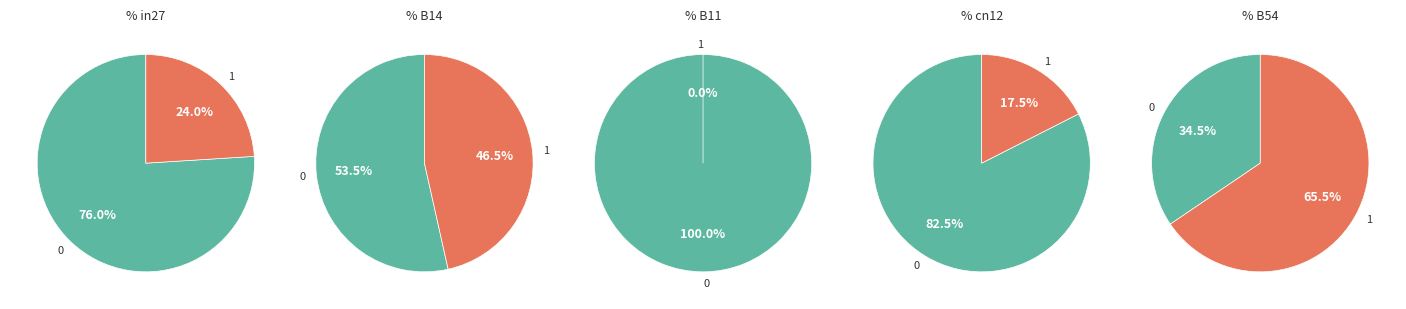

To the nearest percent, what percentage of the pie is in27?

16%